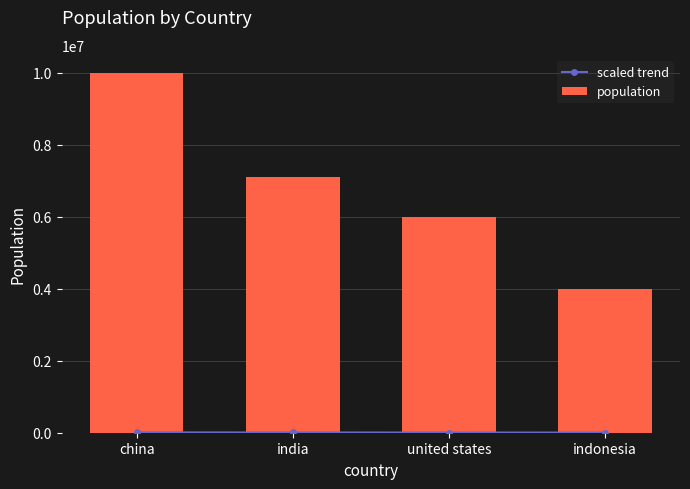

At how many categories does at least one series exceed 4886682?

3